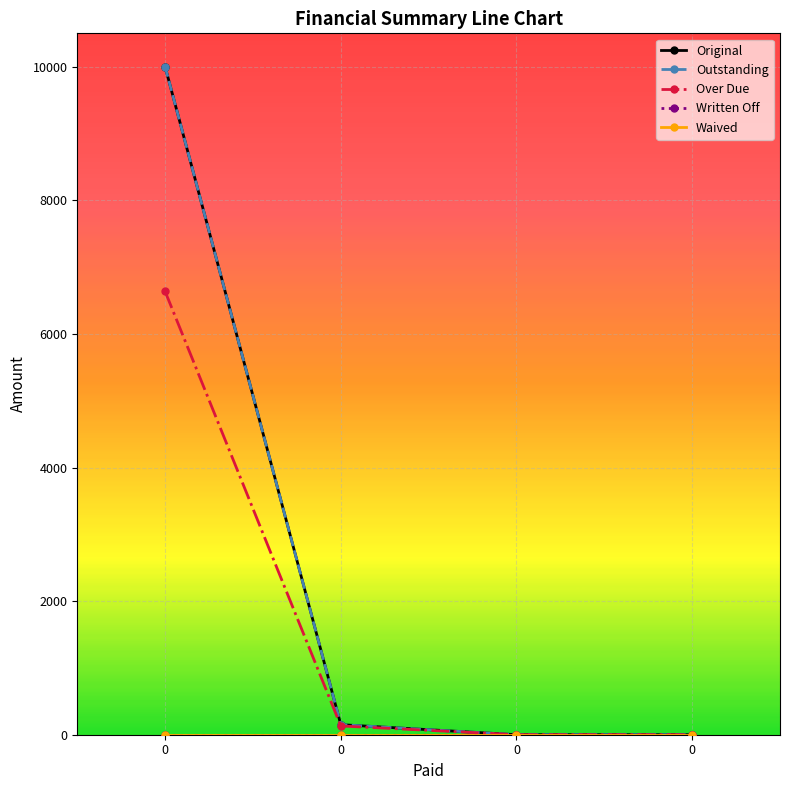

True or false: Original and Outstanding cross at least once.

False